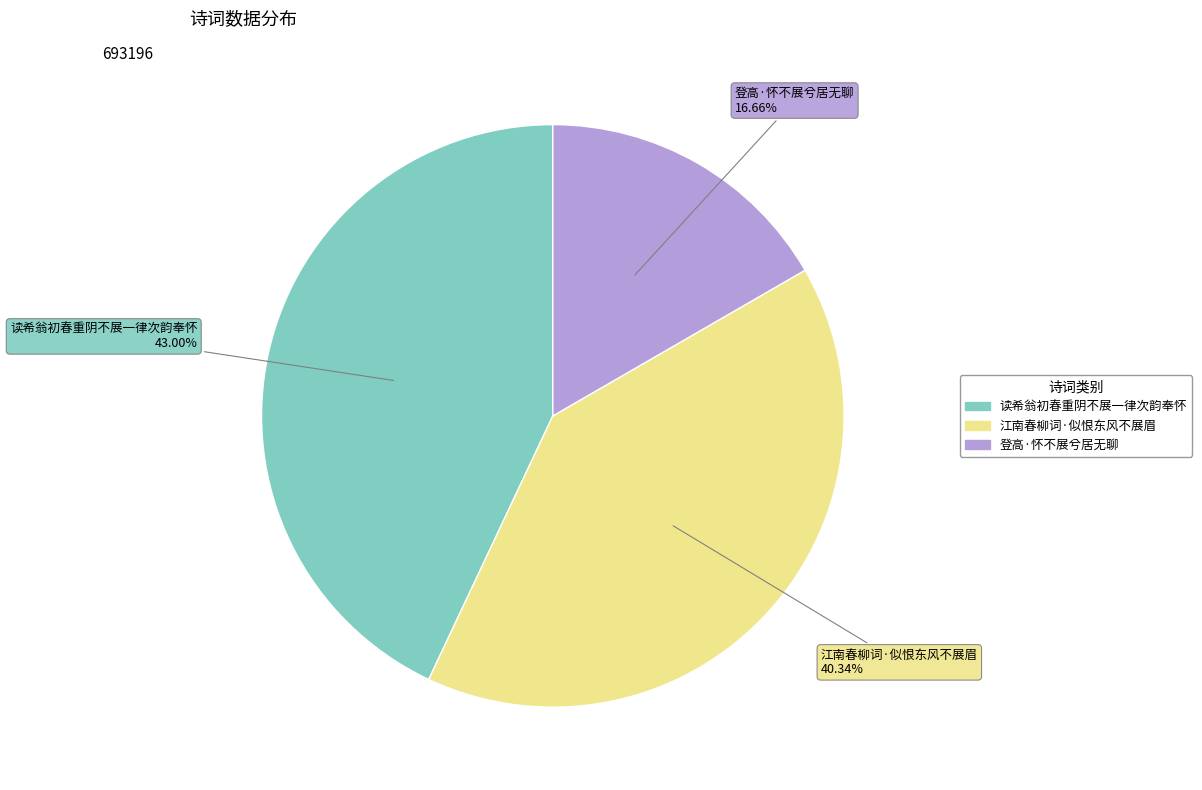

The 读希翁初春重阴不展一律次韵奉怀 slice represents 43% of the pie. True or false?

True